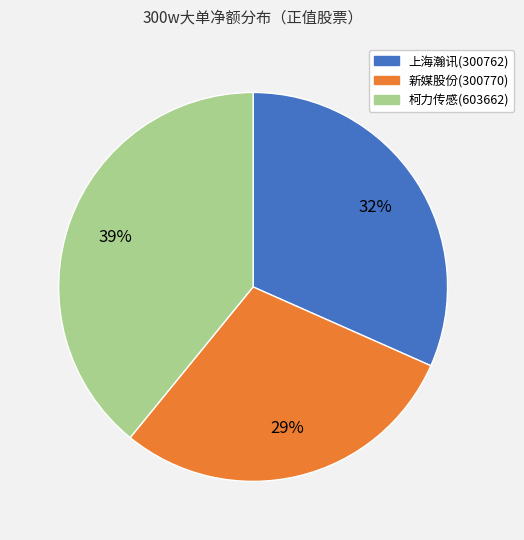

How many segments does this pie chart have?

3